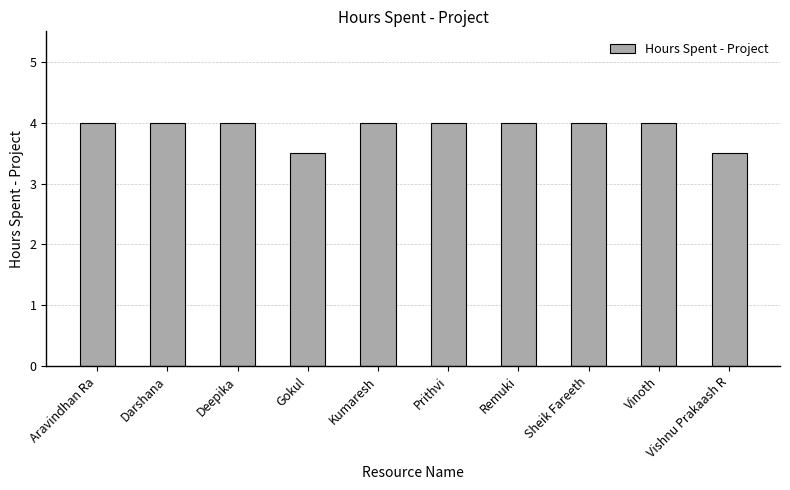

Which has a higher value, Remuki or Vishnu Prakaash R?

Remuki